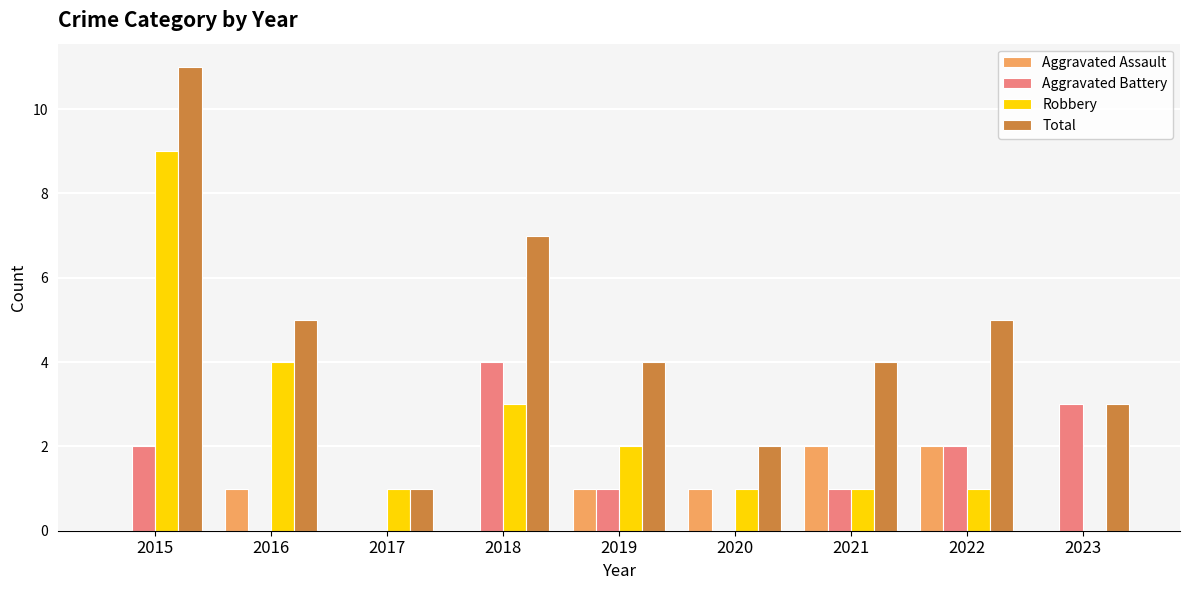

How many data points does each series have?

9